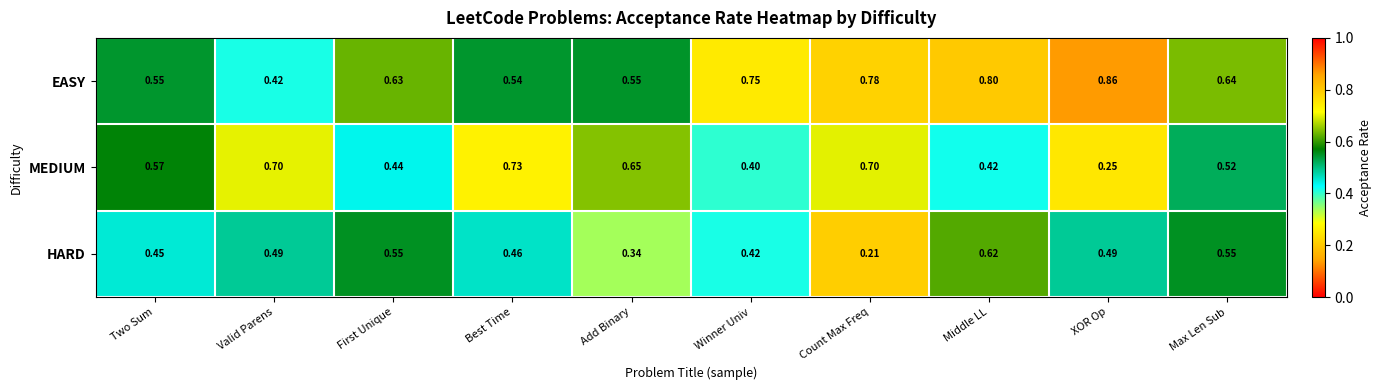

Which category has the lowest value in the MEDIUM series?

XOR Op